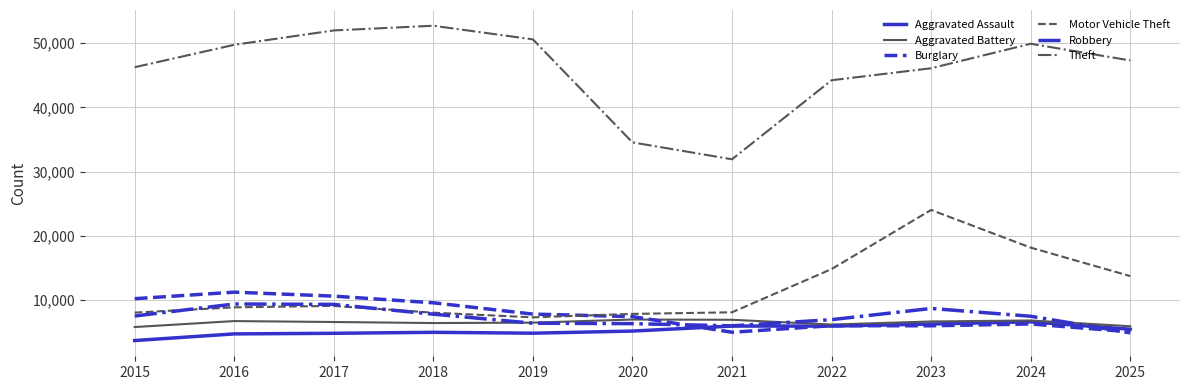

Is the value of Burglary at 2015 greater than the value of Theft at 2017?

No